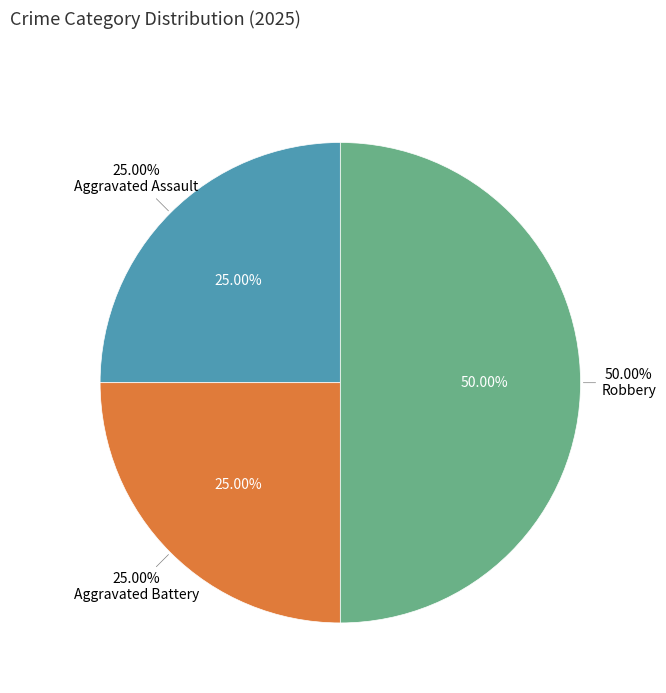

Is there a majority slice in this chart?

No